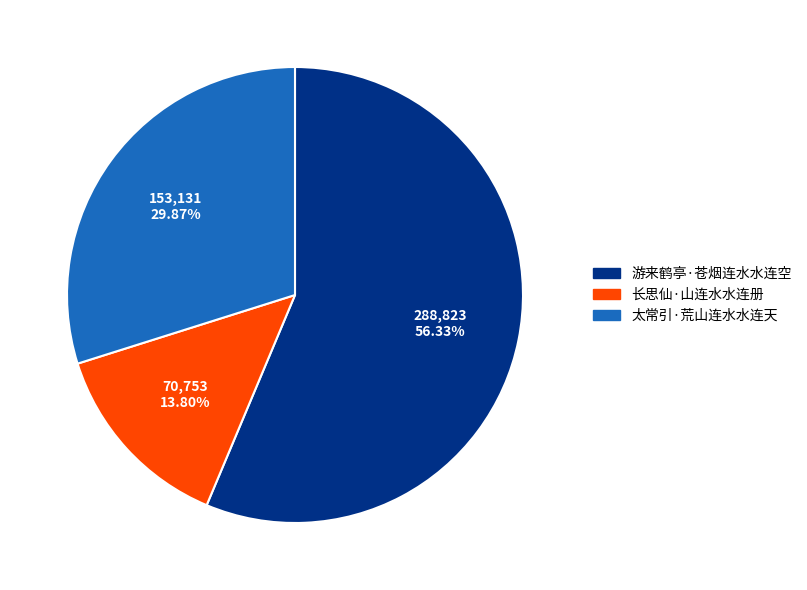

The 游来鹤亭·苍烟连水水连空 slice represents 42% of the pie. True or false?

False